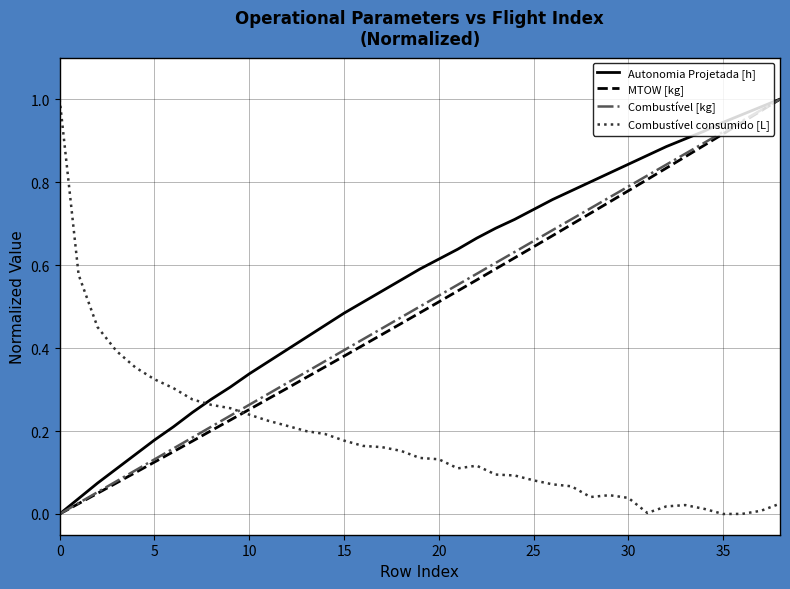

Which series has the largest total across all categories?

Autonomia Projetada [h]